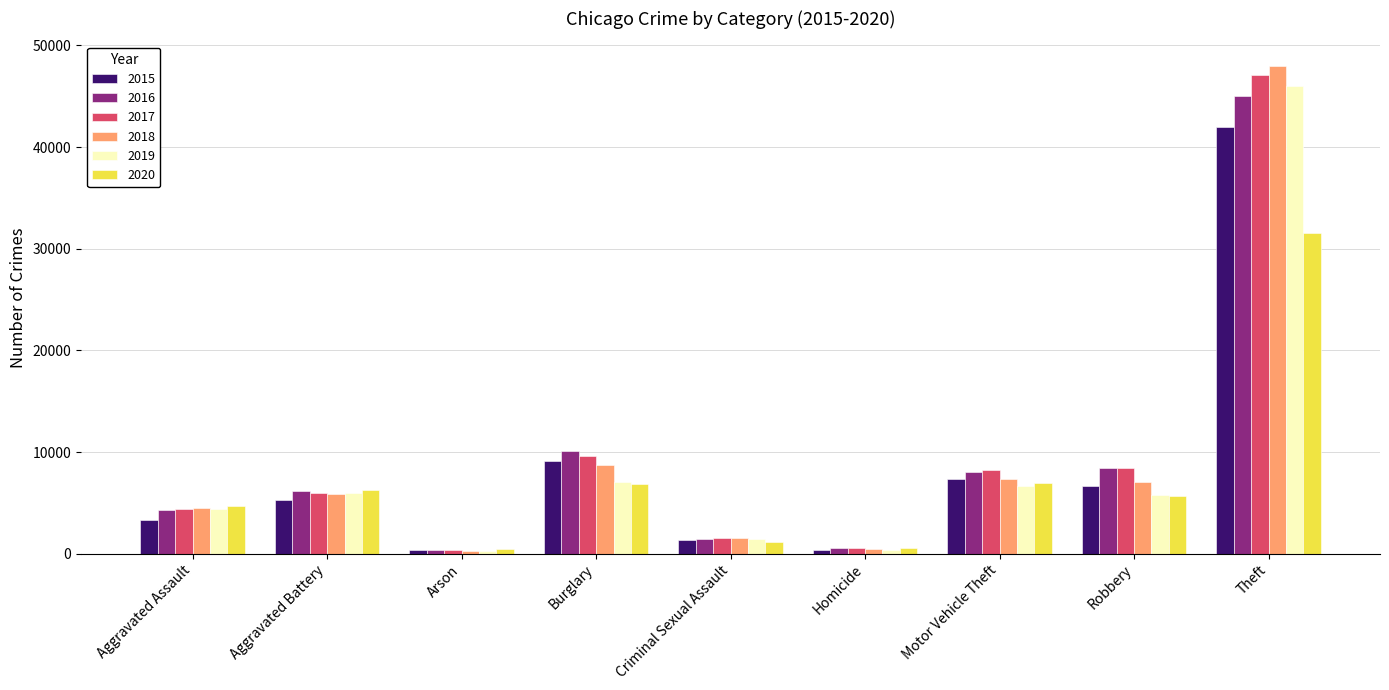

What is the sum of all 2018 values?

83770